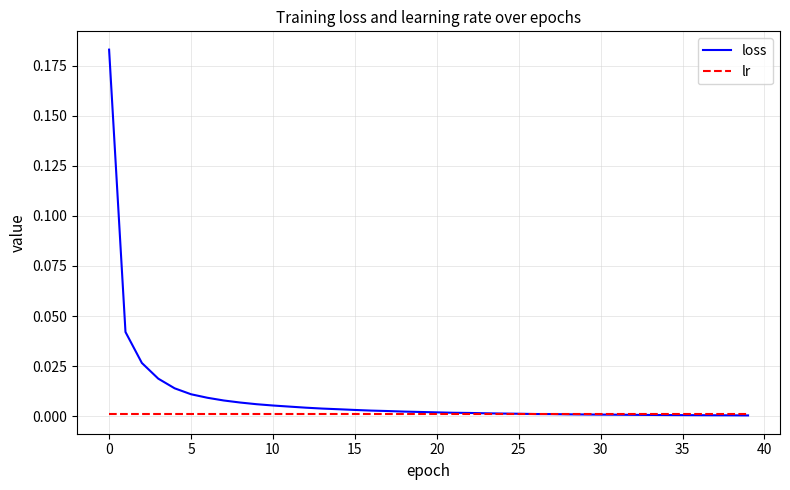

What are all the series names shown in the legend?

loss, lr